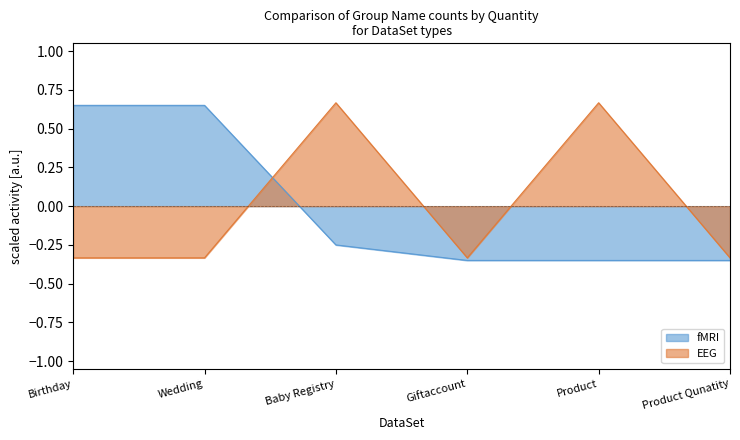

How many values in EEG are above zero?

2